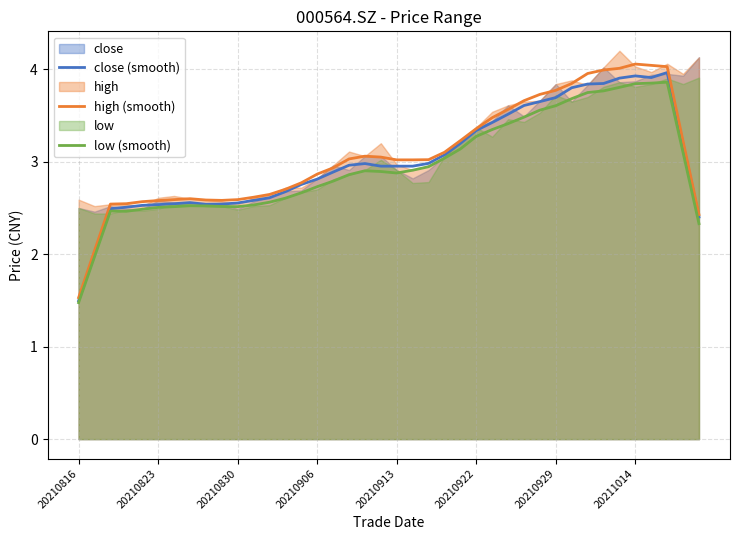

True or false: low (smooth) and close (smooth) cross at least once.

False